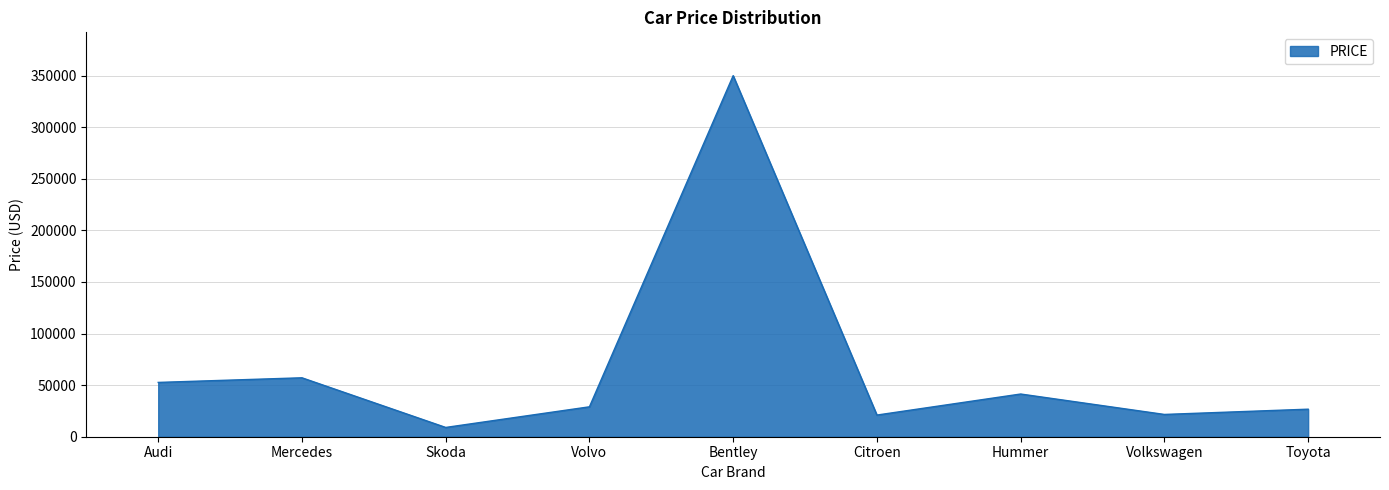

The chart shows a value of 350000 at Bentley. True or false?

True